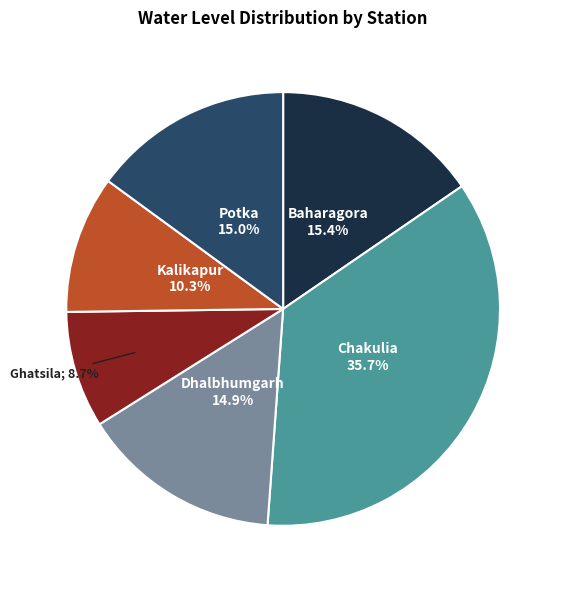

Is there any slice that represents more than half of the pie?

No